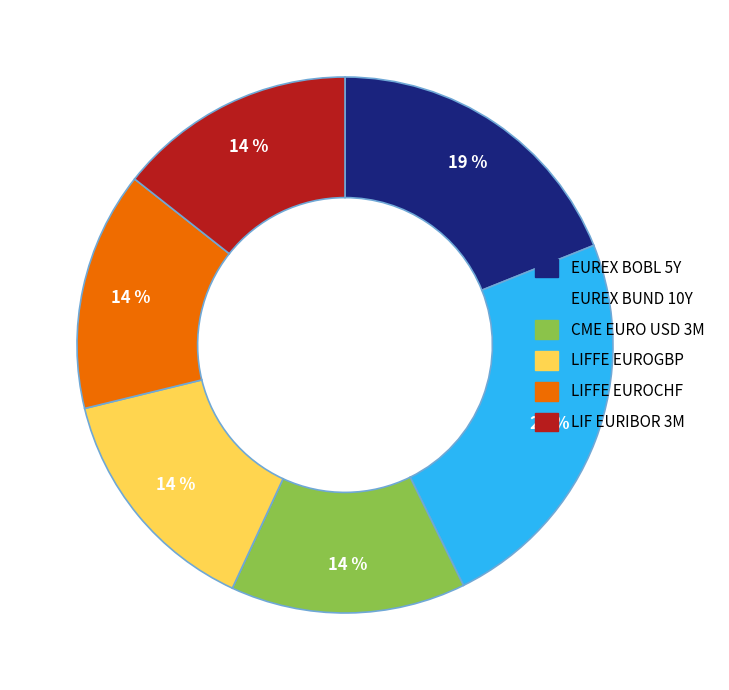

Is it true that EUREX BOBL 5Y is 19% of the pie?

True